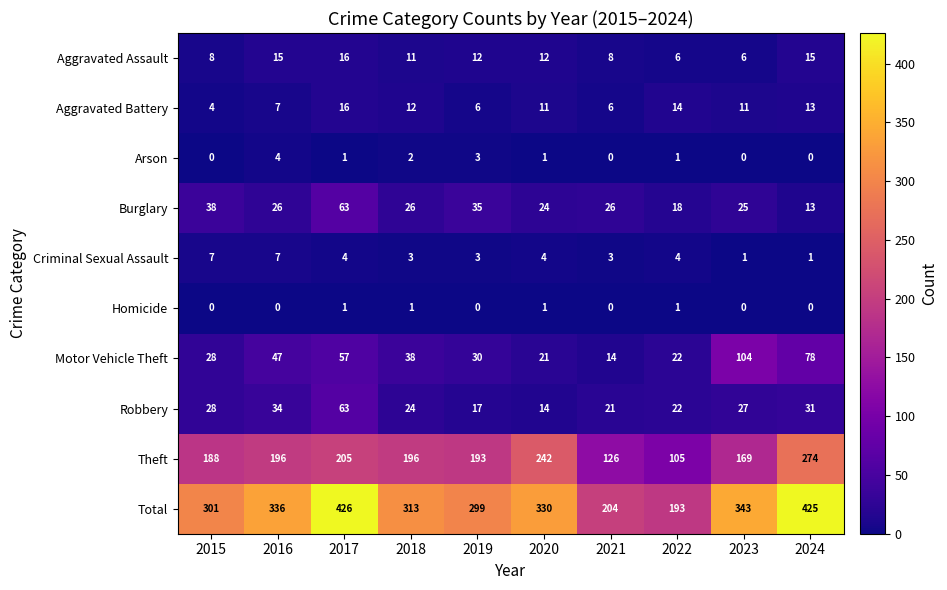

List the labels in order of Total value, largest first.

2017, 2024, 2023, 2016, 2020, 2018, 2015, 2019, 2021, 2022